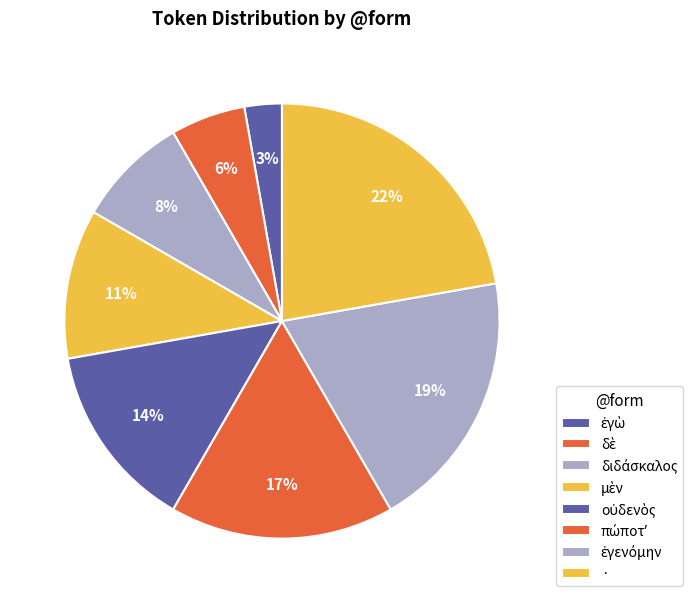

Between πώποτʼ and ἐγενόμην, which is larger?

ἐγενόμην